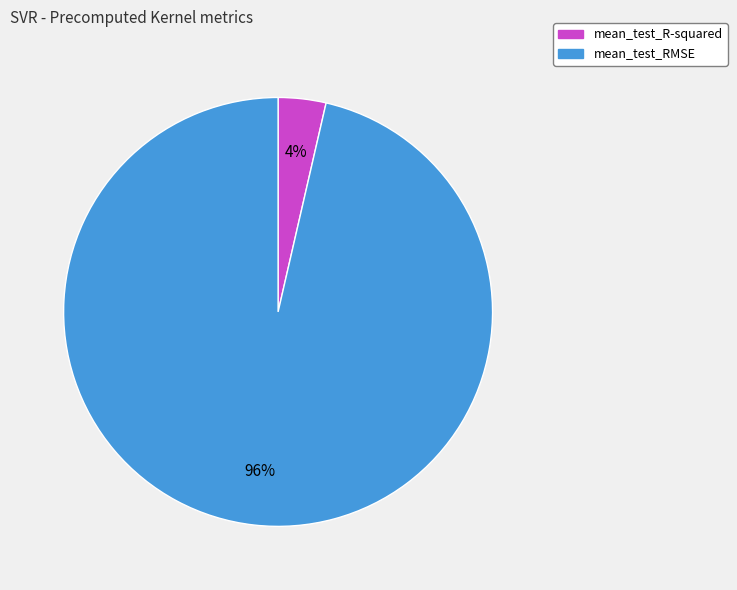

Count the number of slices in the pie.

2